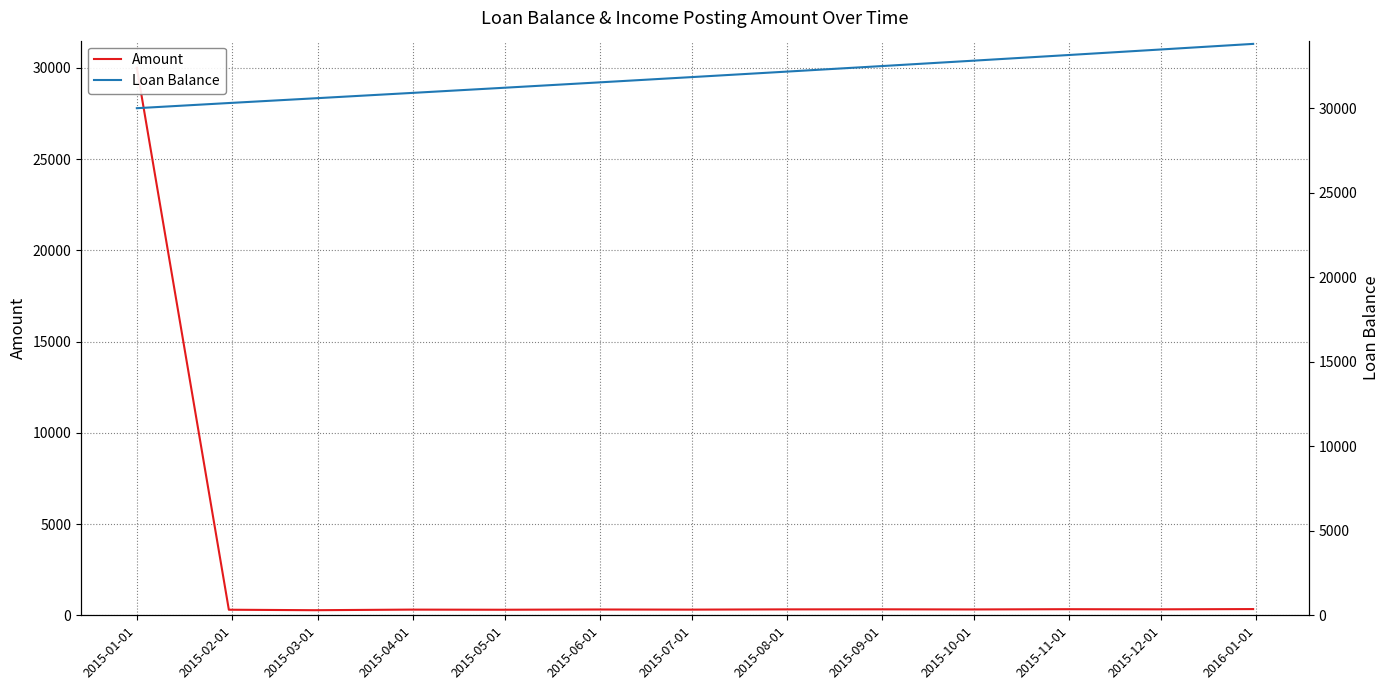

Does the chart have visible grid lines?

Yes